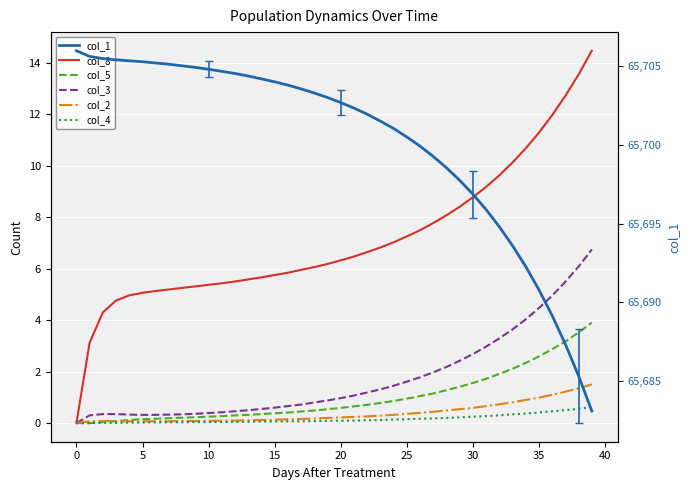

What is the total value across all series at 36?

65710.5